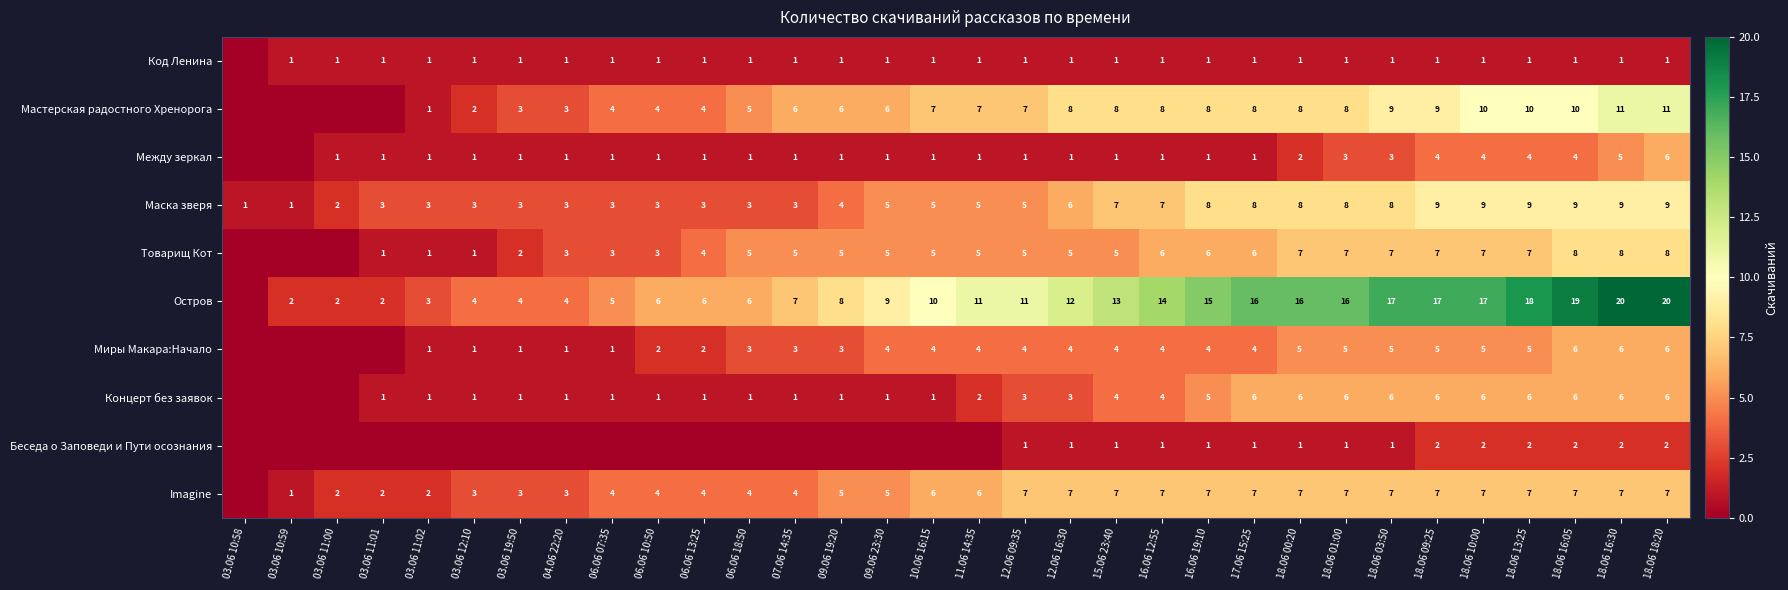

Is the value of Миры Макара:Начало at 18.06 01:00 greater than the value of Остров at 09.06 19:20?

No